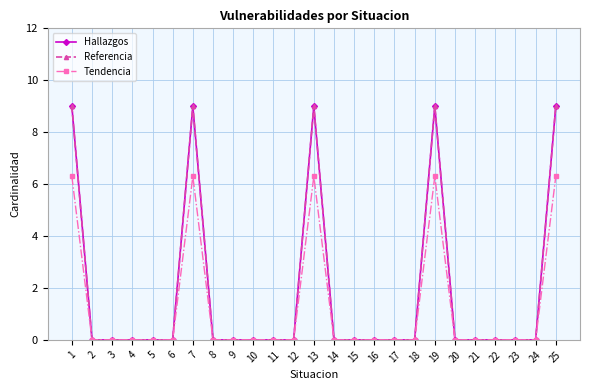

What is the average value of the Tendencia series?

1.3